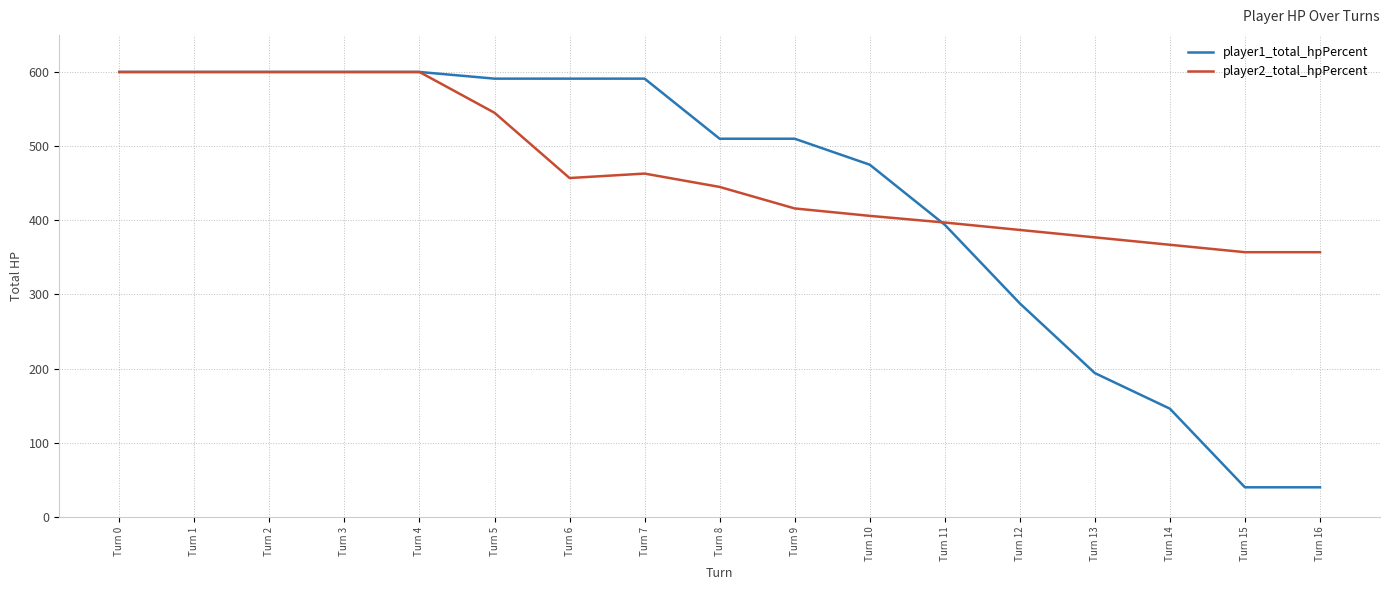

What is the smallest value displayed?

40